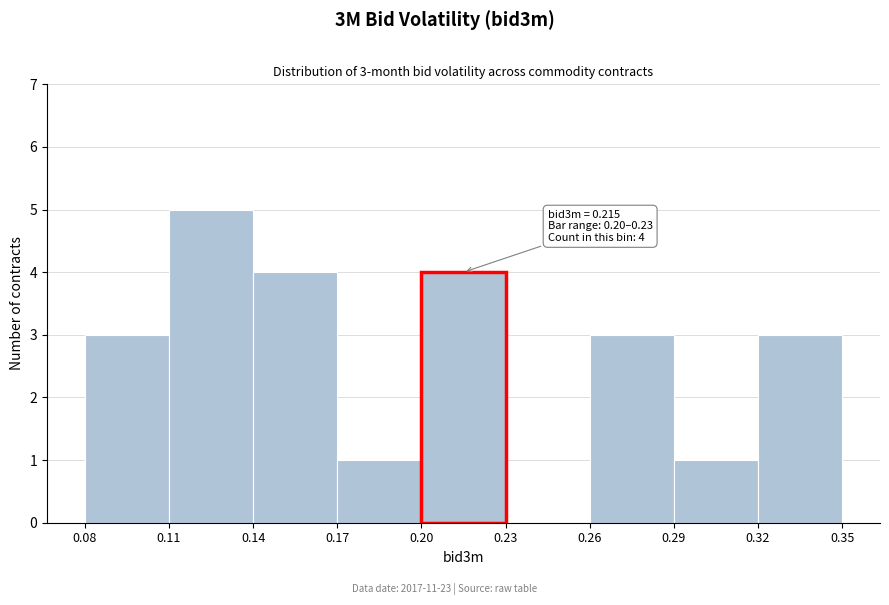

Over which range of the x-axis is the bar tallest?

0.11 to 0.14